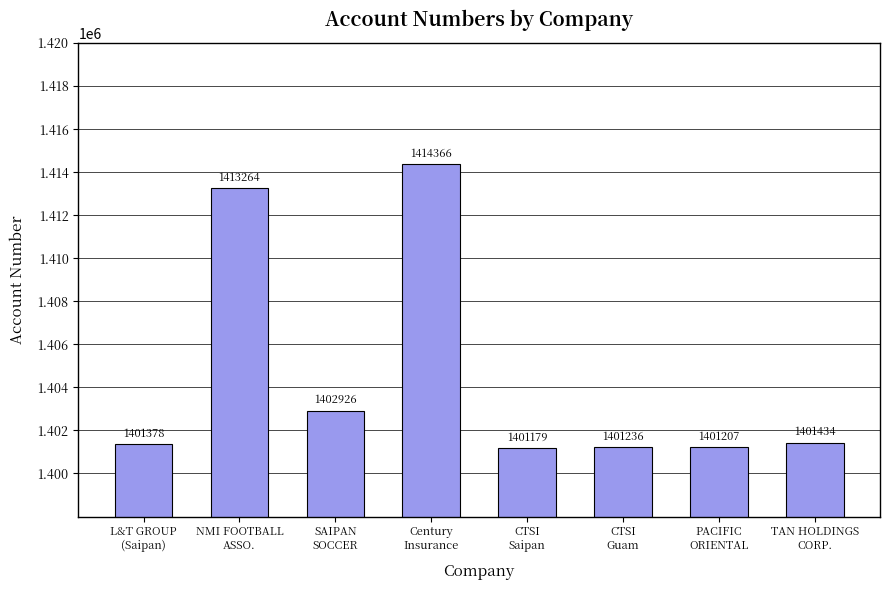

Is it true that the value at Century
Insurance is 1414366?

True